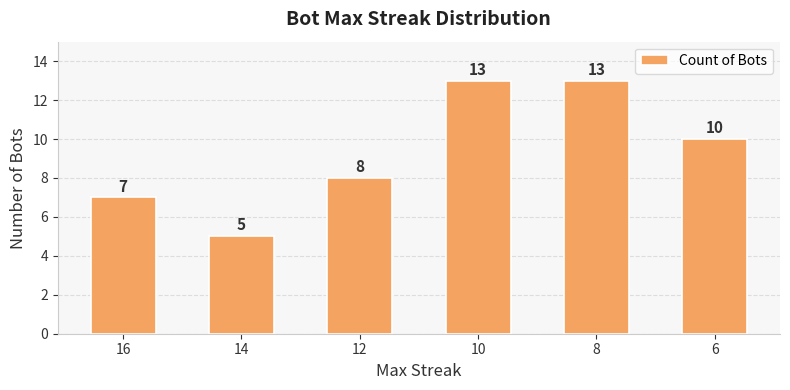

Reading right to left, extract all data points from this chart.

6=10	8=13	10=13	12=8	14=5	16=7